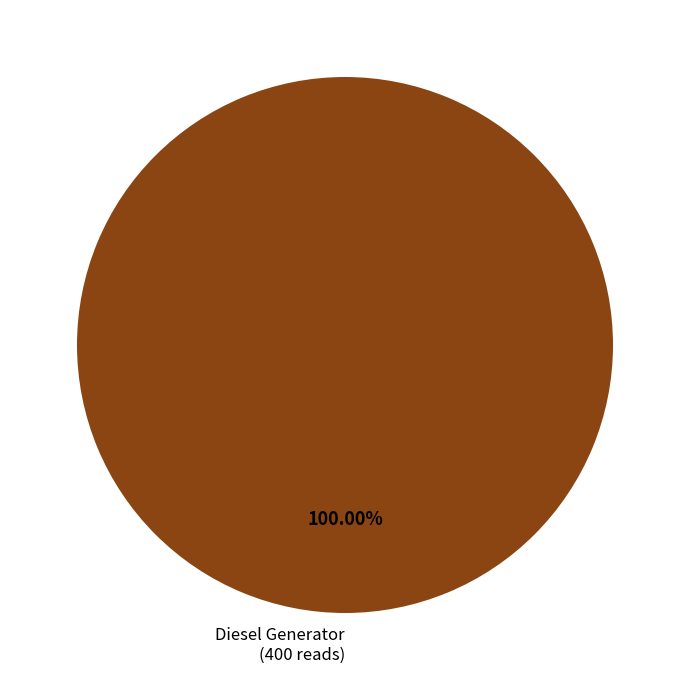

Rank the categories by value from highest to lowest.

Diesel Generator (400 reads)